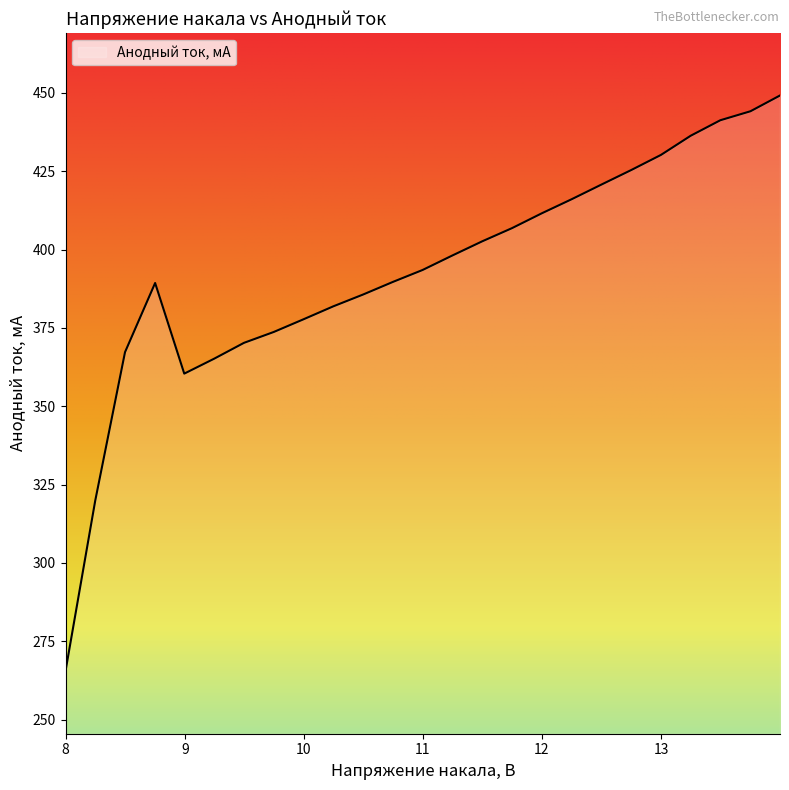

What is the difference between the maximum and minimum values?

183.7